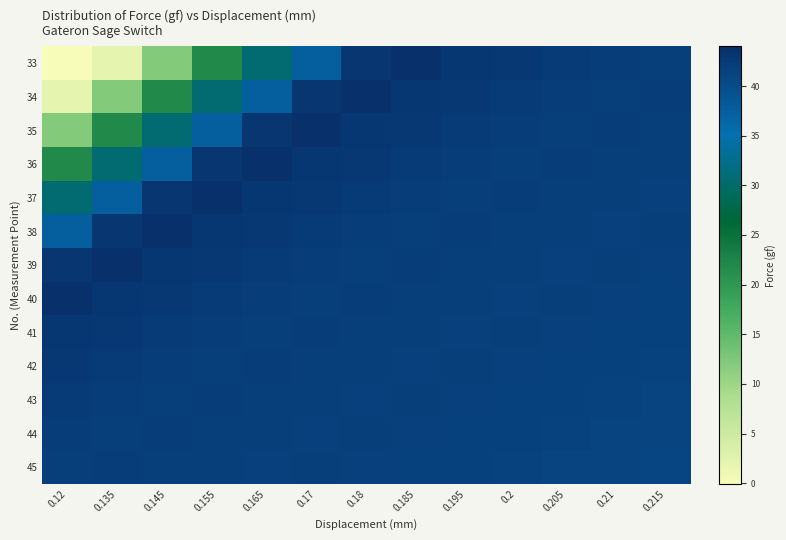

Between 0.145 and 0.205, which series saw the biggest shift?

33